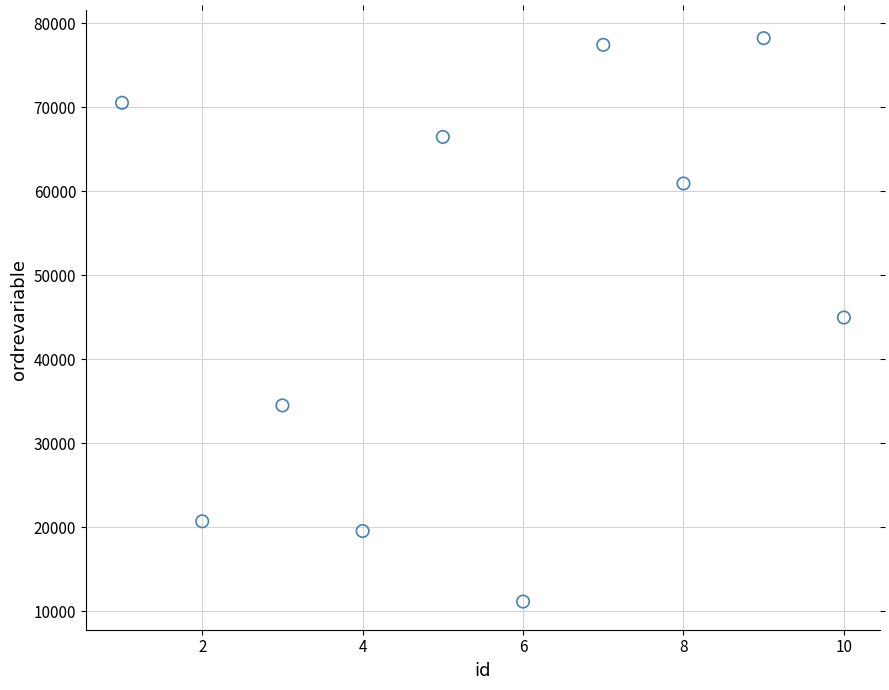

What is the range of Y values (max minus min)?

67115